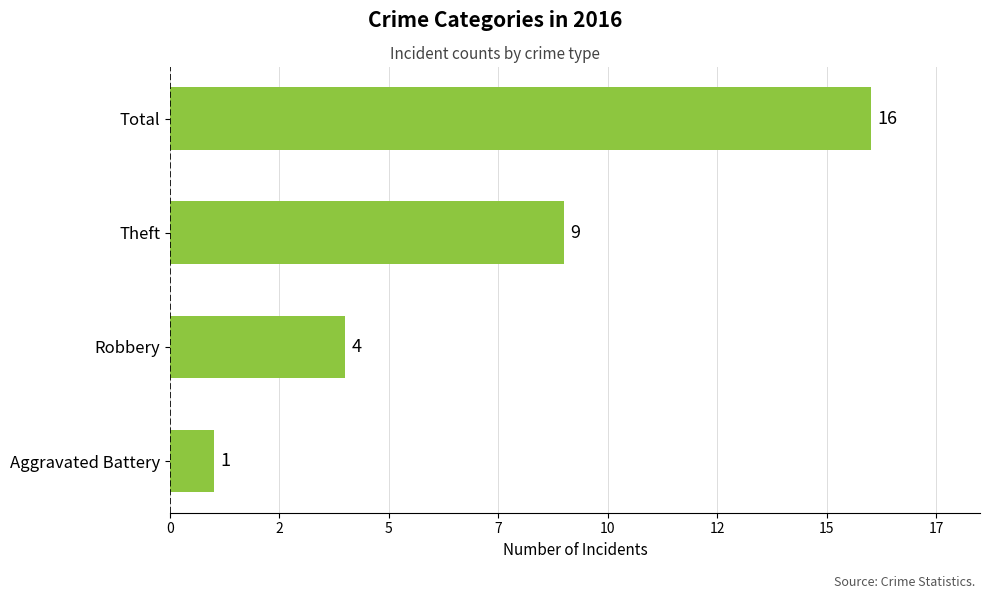

How many series are shown in this chart?

1